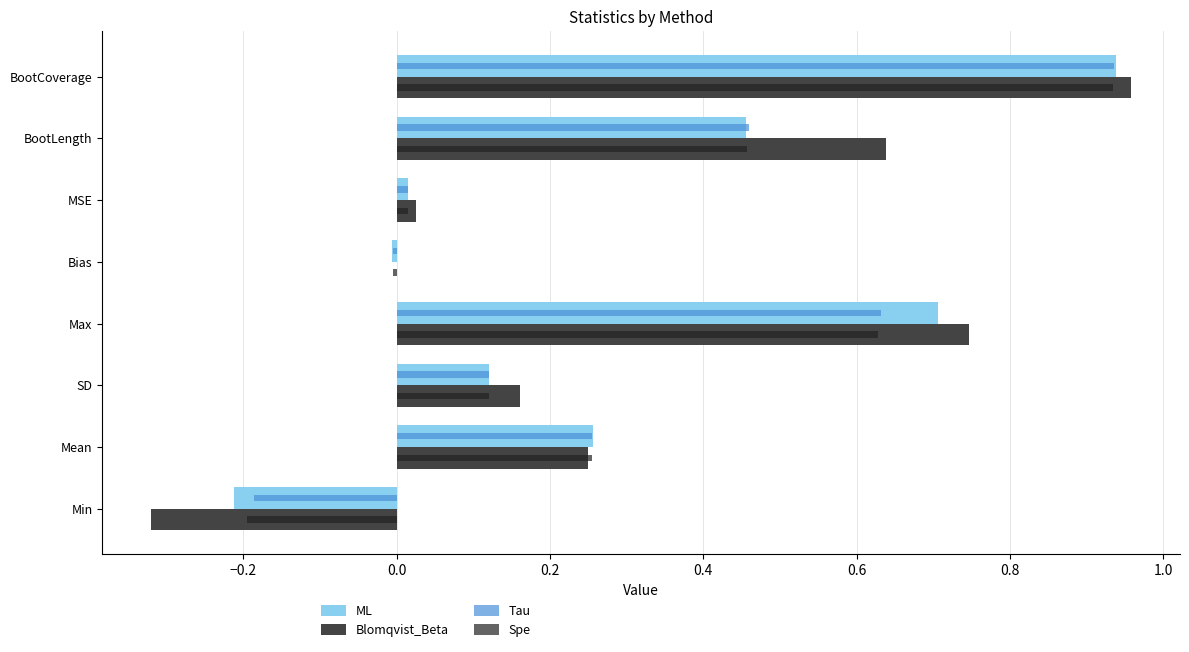

At which category is the sum across all series the highest?

BootCoverage